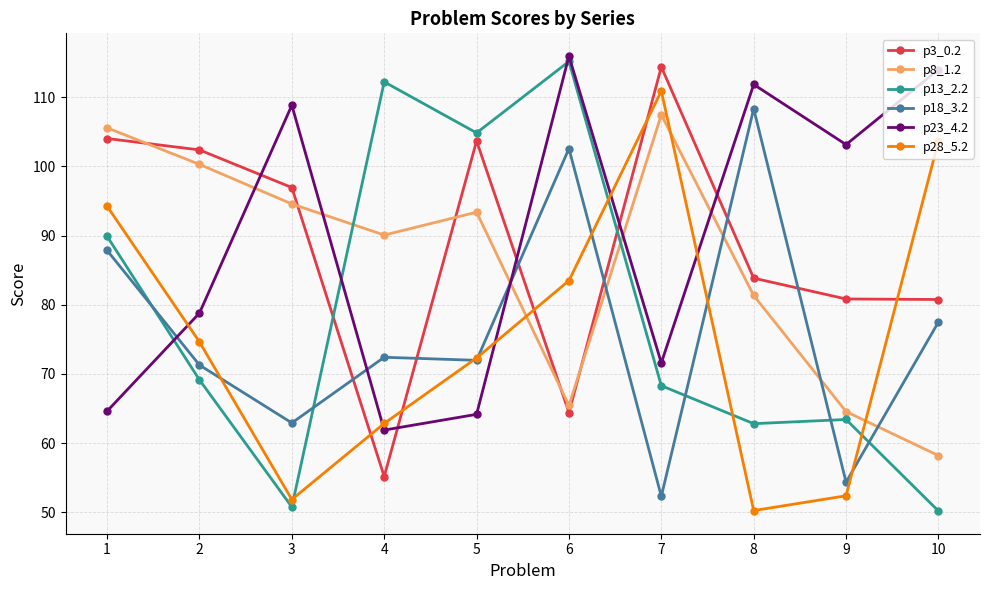

Does the chart display data point markers on the line(s)?

Yes